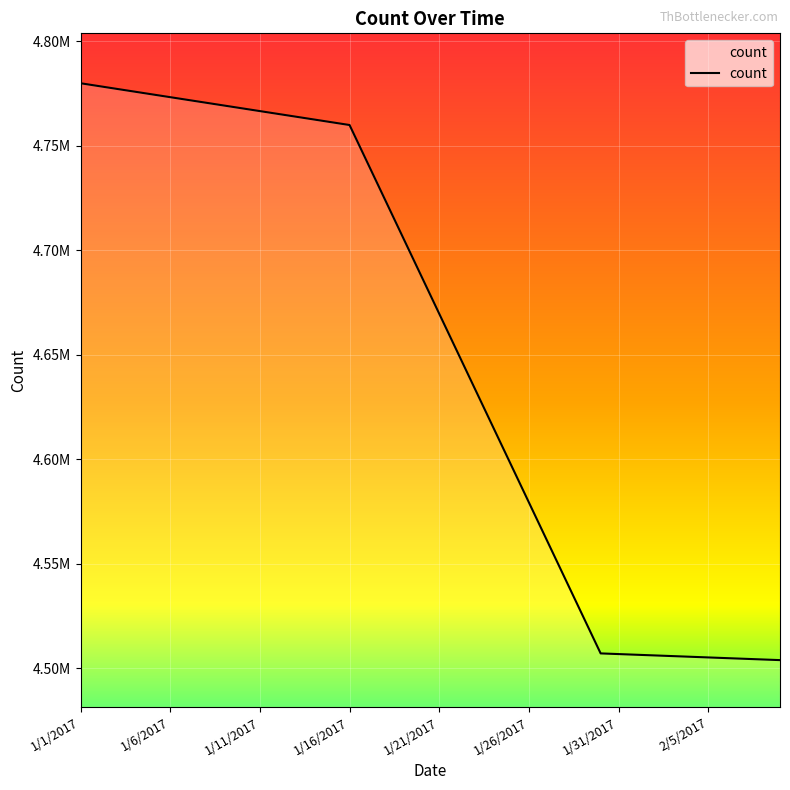

Does the chart have visible grid lines?

Yes